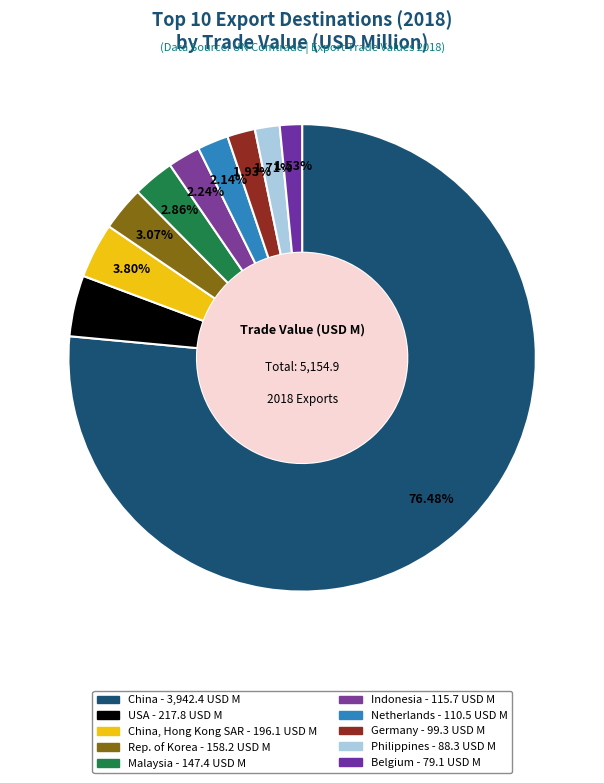

How many segments does this pie chart have?

10